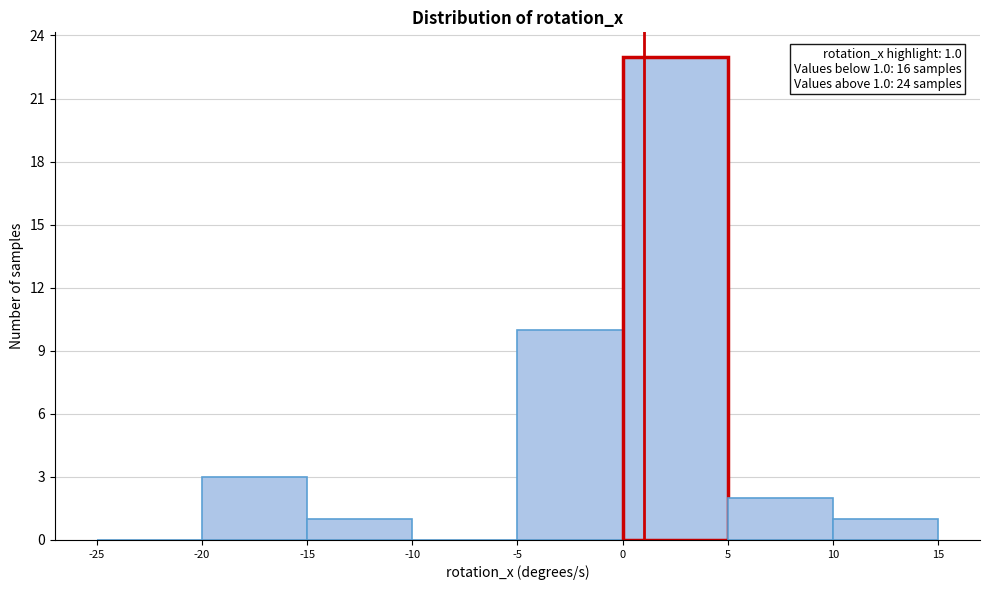

Which range on the x-axis has the tallest bar?

0 to 5